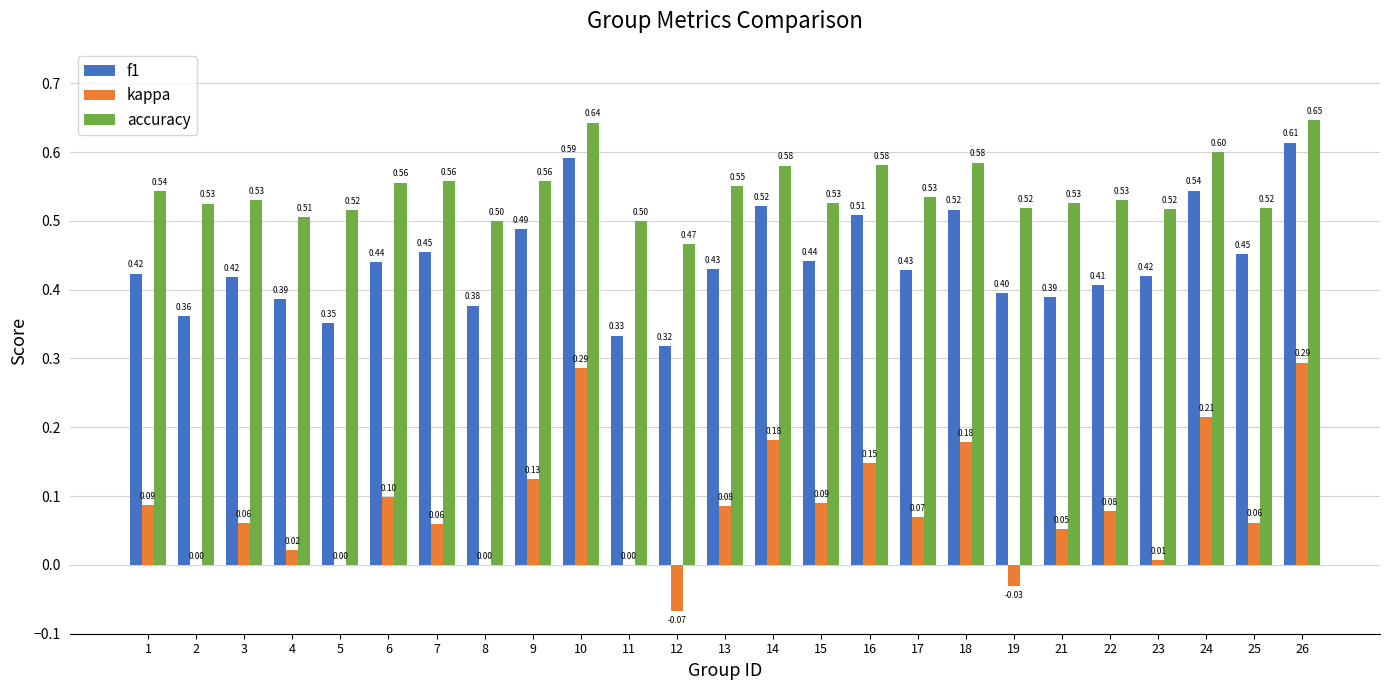

What is the maximum value shown in the chart?

0.6